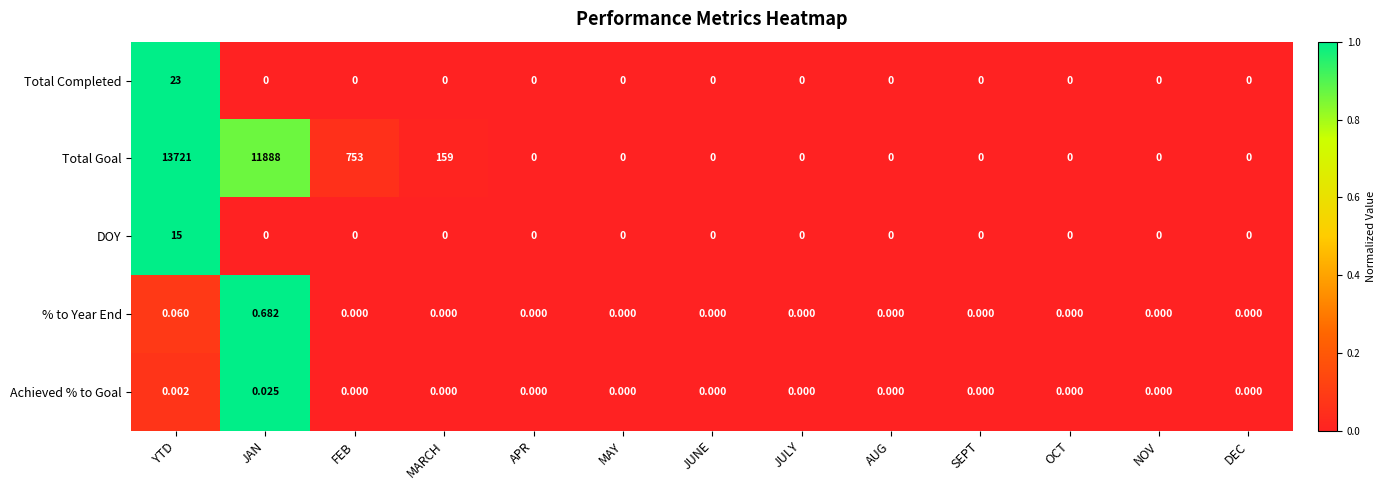

Which series has the largest total across all categories?

Total Goal